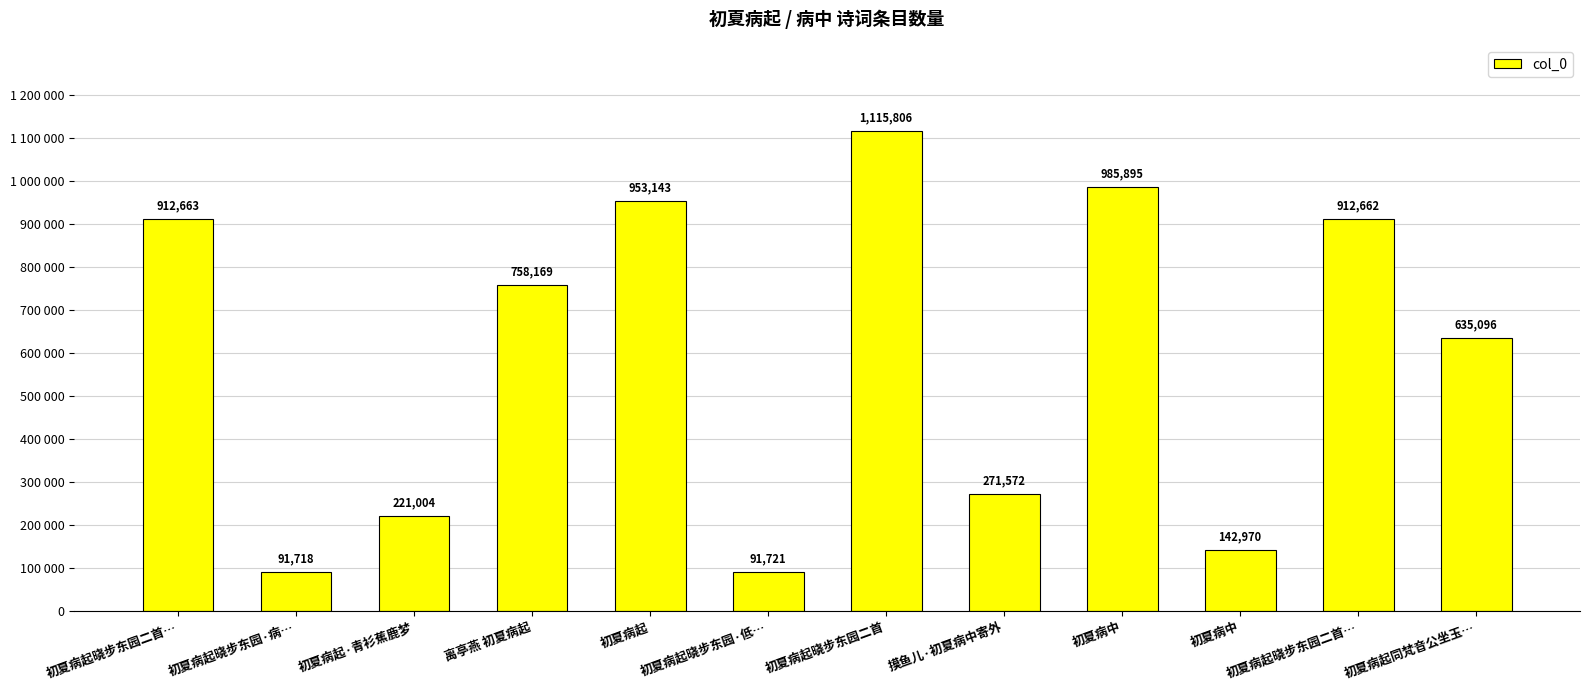

What is the value of the 2nd bar from the left?

91718